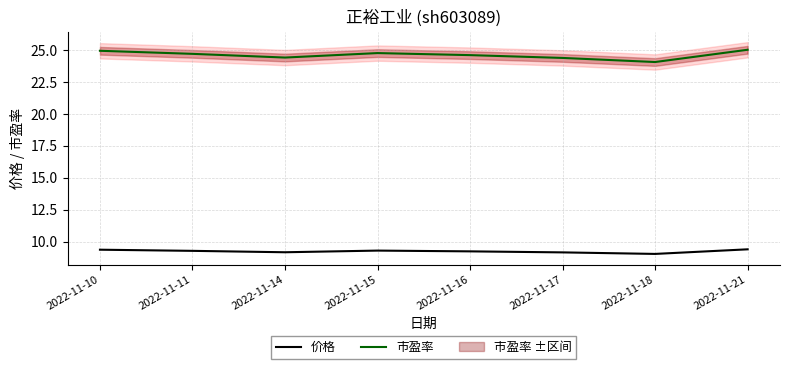

Does the chart display data point markers on the line(s)?

No